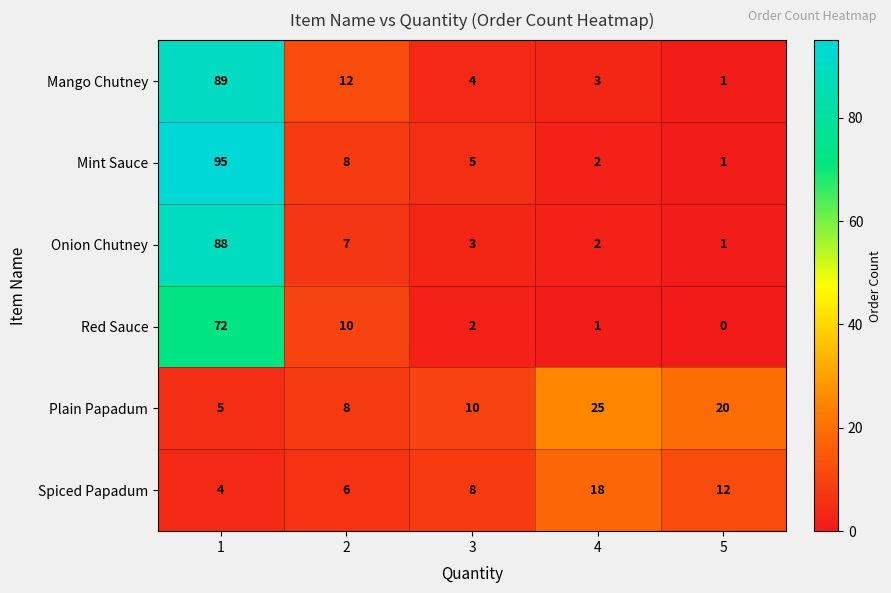

Rank the series by their maximum value, from lowest to highest.

Spiced Papadum, Plain Papadum, Red Sauce, Onion Chutney, Mango Chutney, Mint Sauce